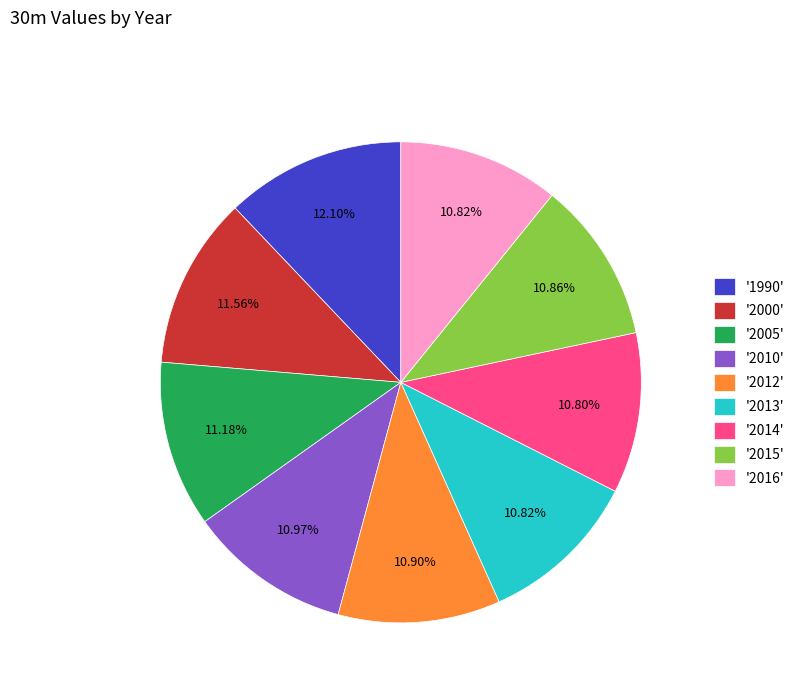

Count the number of slices in the pie.

9